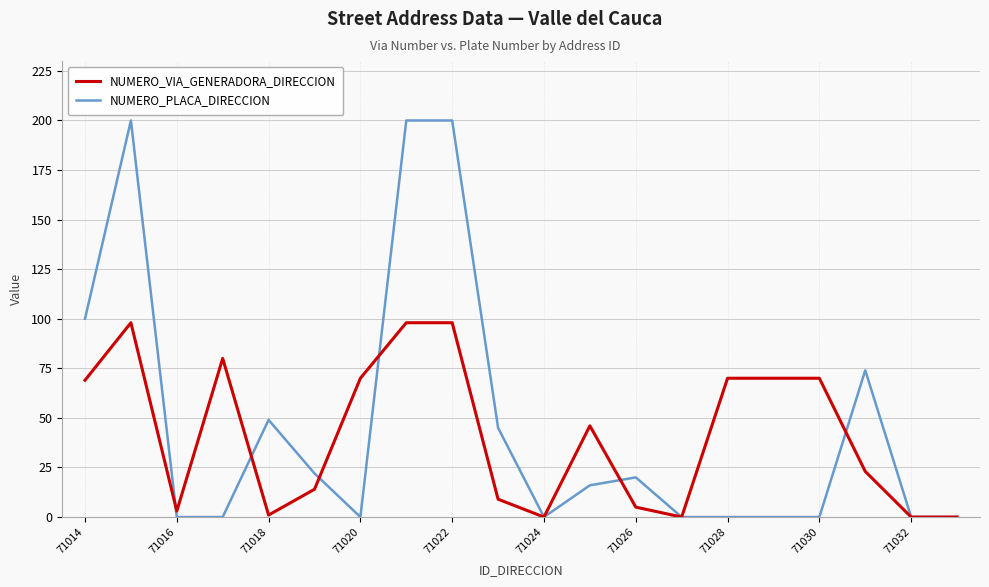

Which series has the largest range (max minus min)?

NUMERO_PLACA_DIRECCION